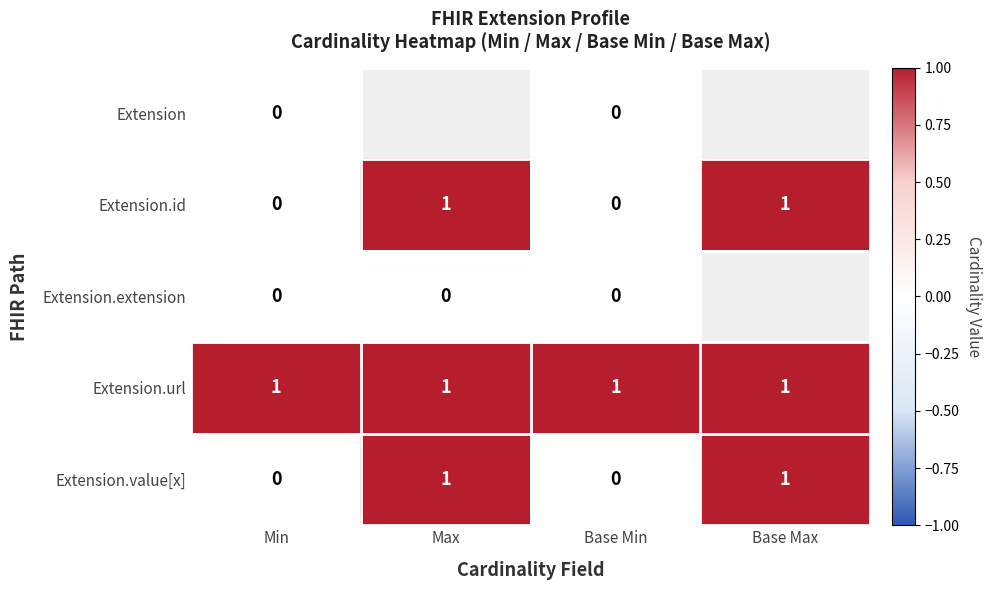

Is the value of Extension.extension at Max greater than the value of Extension.url at Min?

No